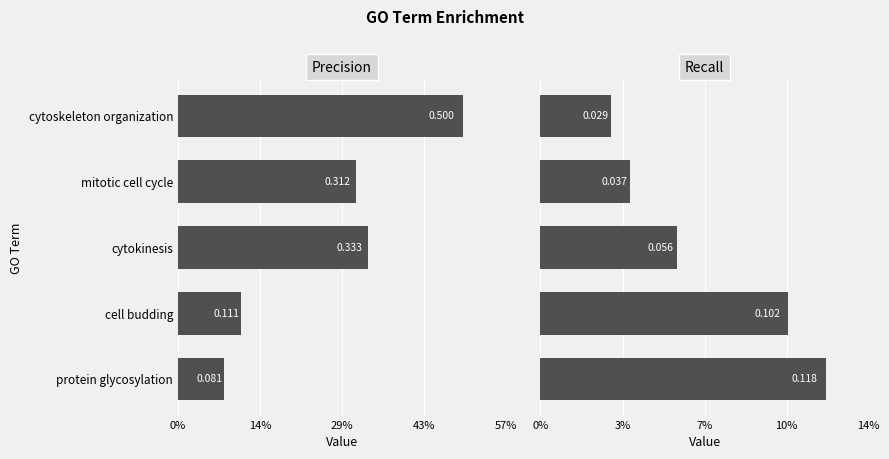

How many bars are there in total?

10